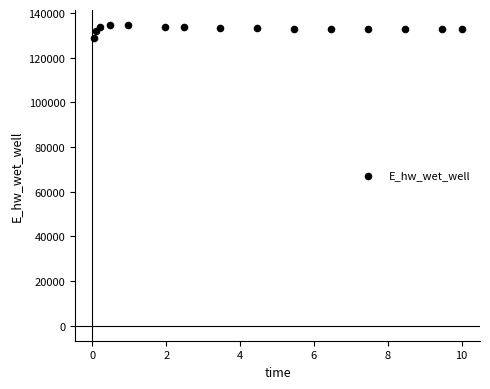

What is the range of Y values (max minus min)?

5489.8